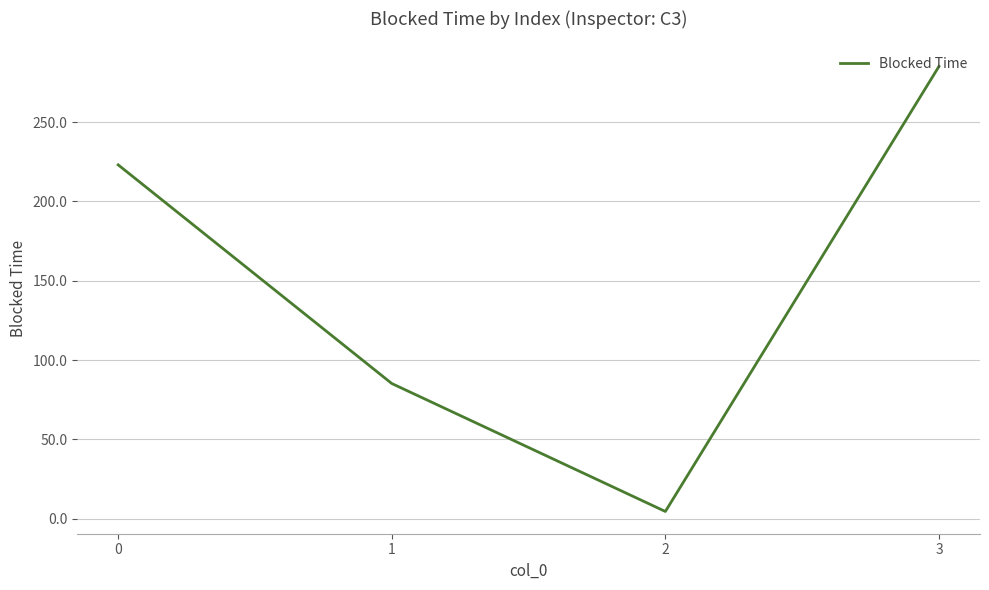

Rank the categories by value from lowest to highest.

2, 1, 0, 3